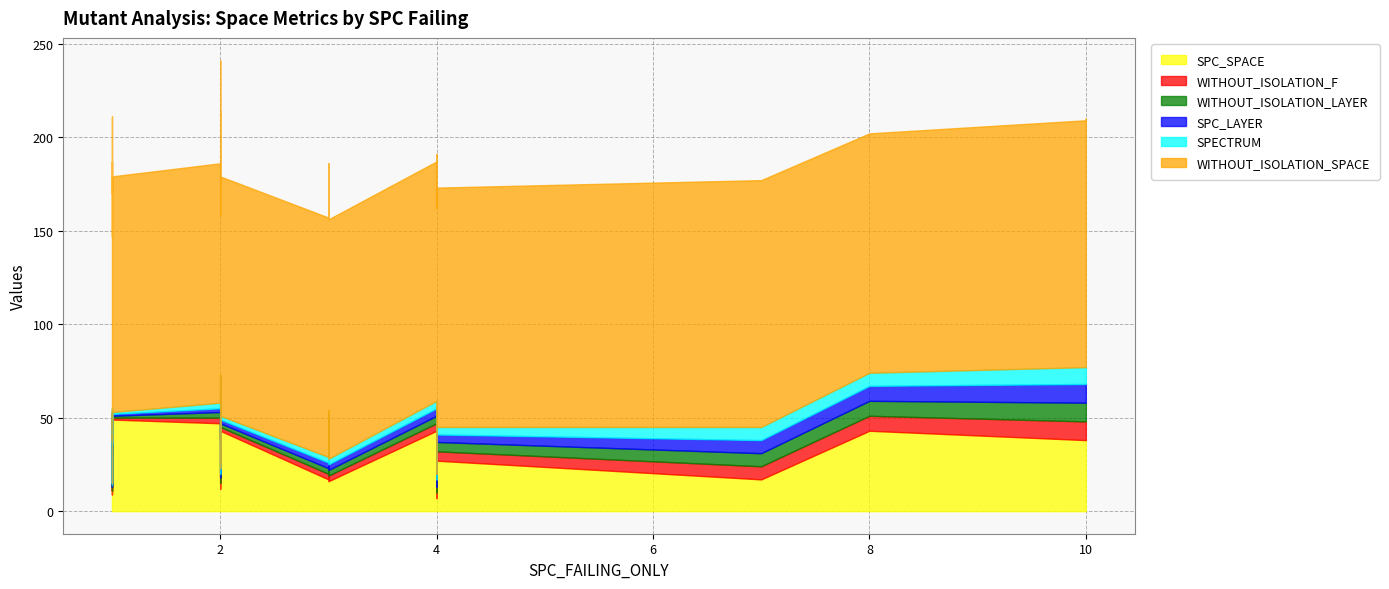

Is the value of SPC_LAYER at 5 greater than the value of WITHOUT_ISOLATION_SPACE at 37?

No